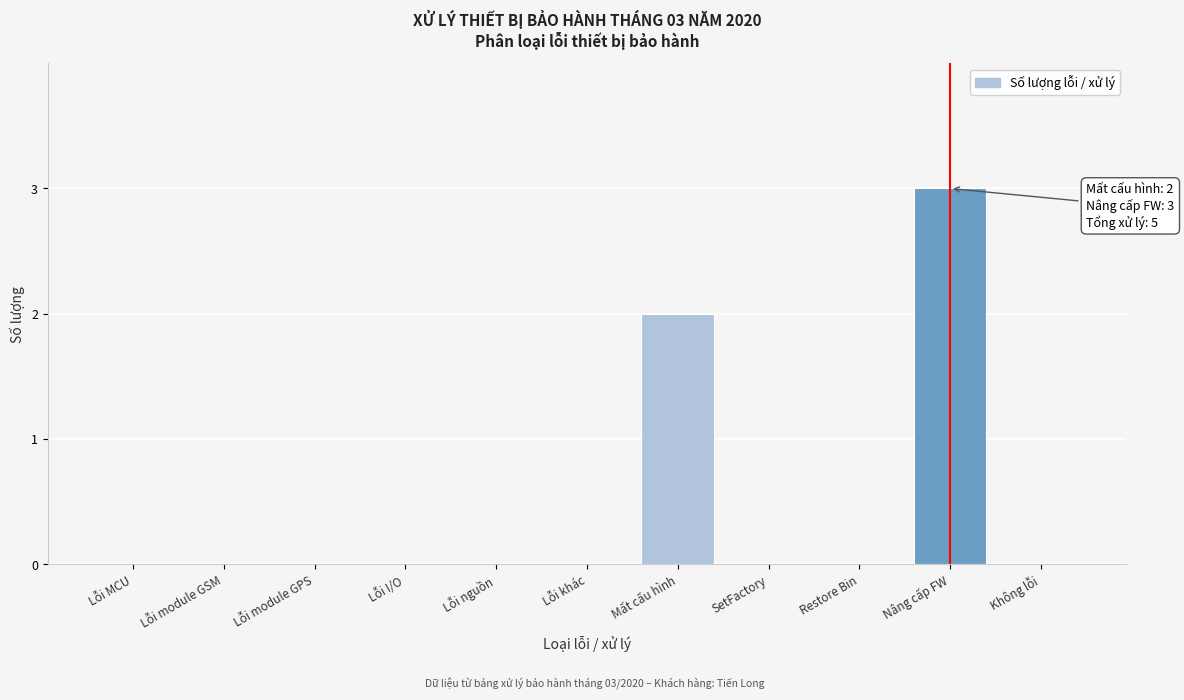

Reading right to left, list all the values displayed in this chart.

Không lỗi=0	Nâng cấp FW=3	Restore Bin=0	SetFactory=0	Mất cấu hình=2	Lỗi khác=0	Lỗi nguồn=0	Lỗi I/O=0	Lỗi module GPS=0	Lỗi module GSM=0	Lỗi MCU=0